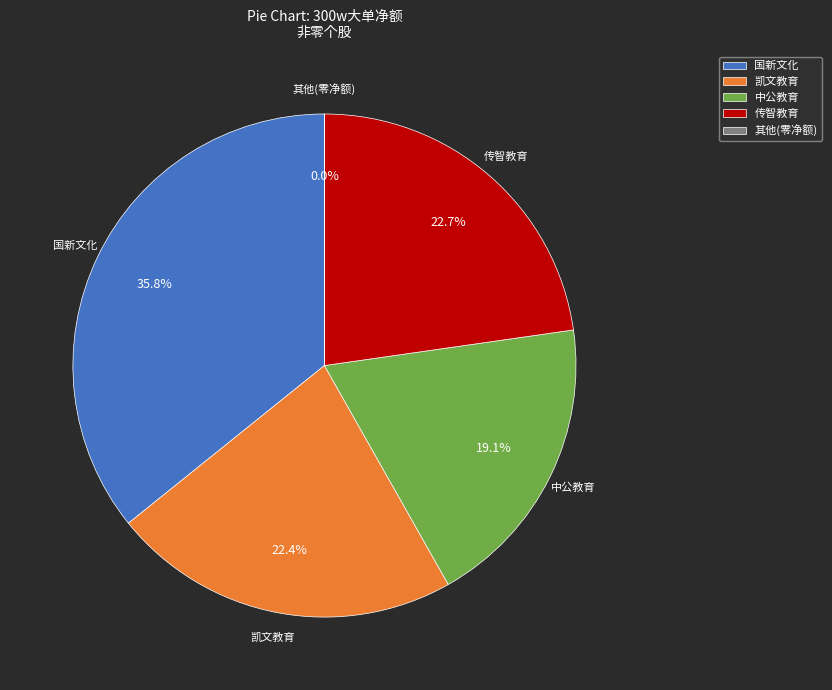

To the nearest percent, what is the average slice percentage?

20%